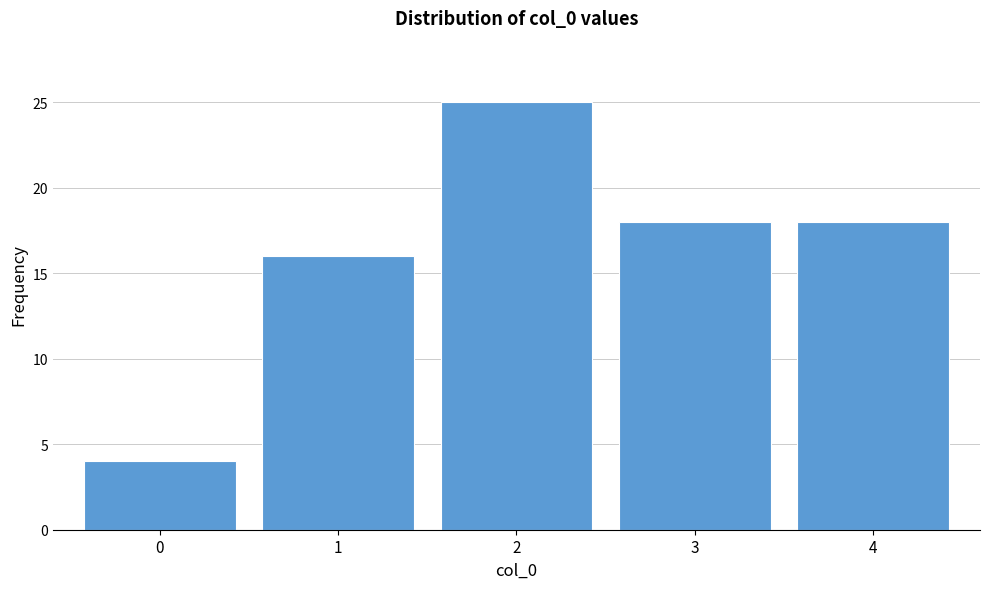

Over which range of the x-axis is the bar tallest?

1.5 to 2.5